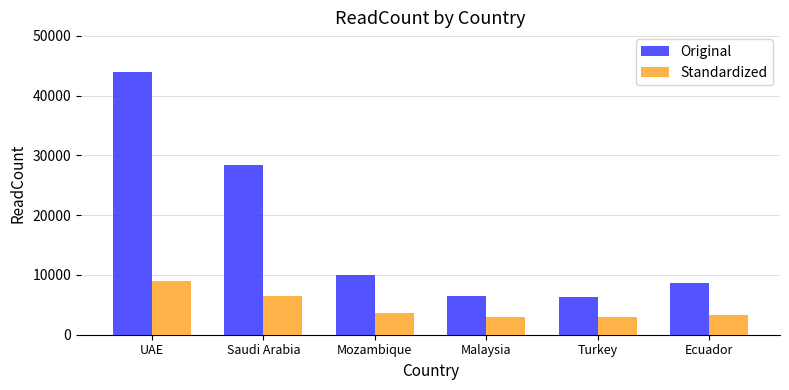

Which label corresponds to the largest value in the chart?

UAE